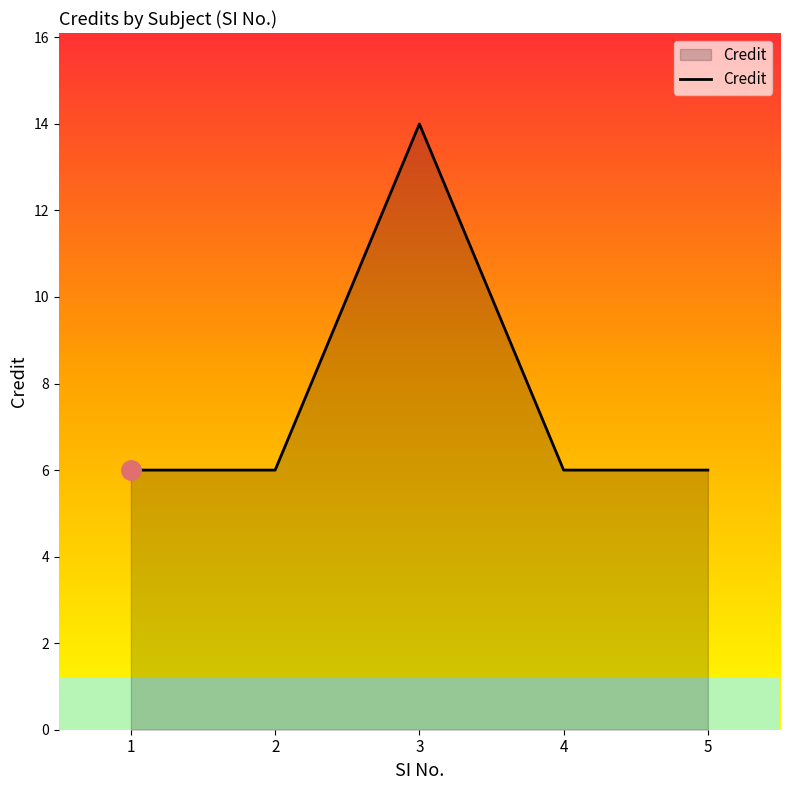

Count the values in the range 6 to 7.

4